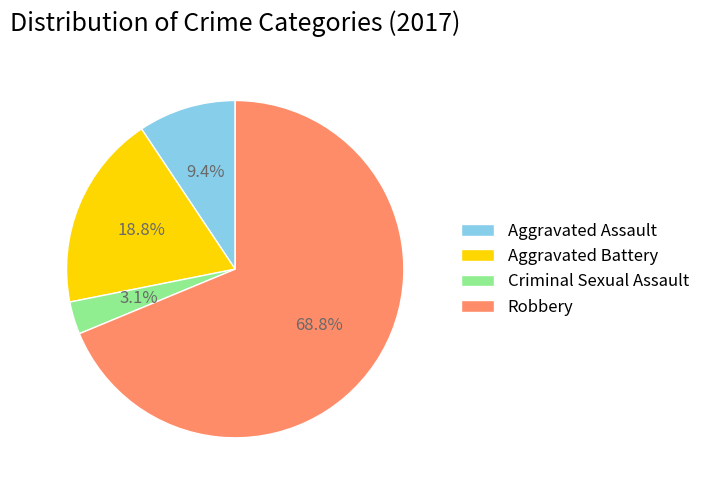

To the nearest percent, what percentage of the pie is Aggravated Battery?

19%